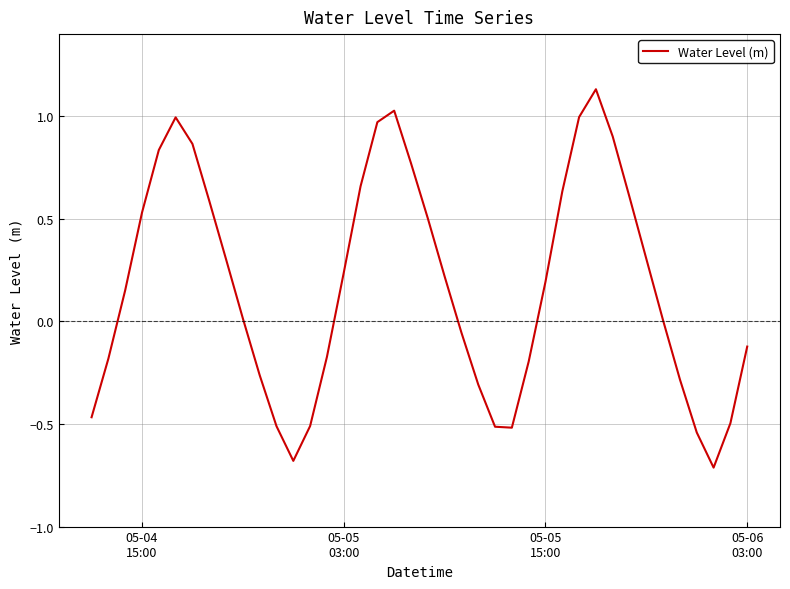

What is the minimum value shown in the chart?

-0.7